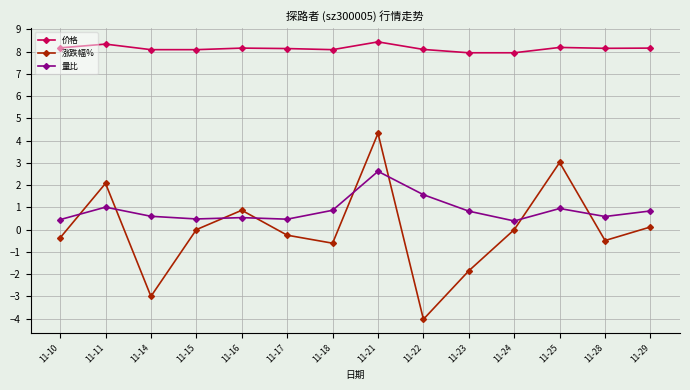

Read the 涨跌幅% value at 11-11.

2.1